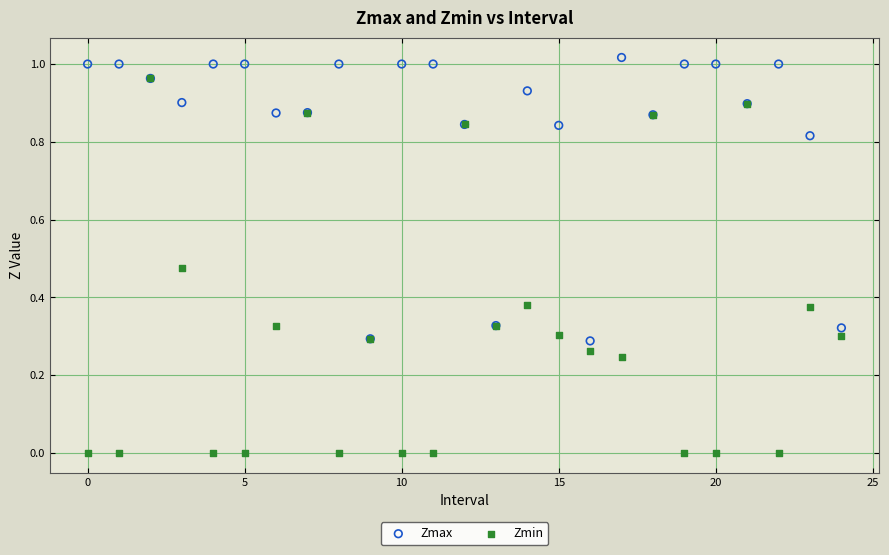

Which series reaches the minimum Y coordinate?

Zmin